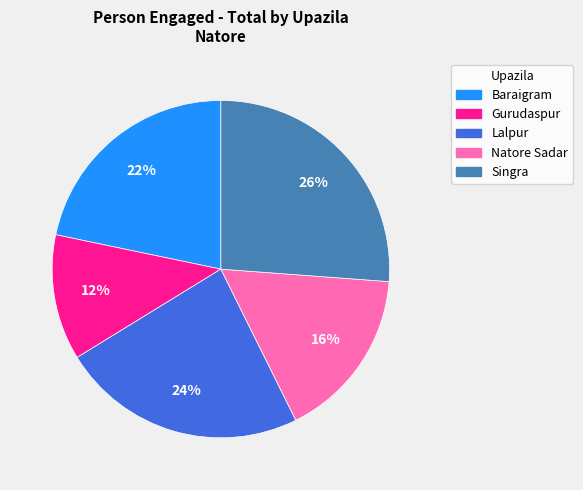

To the nearest percent, what is the average slice percentage?

20%